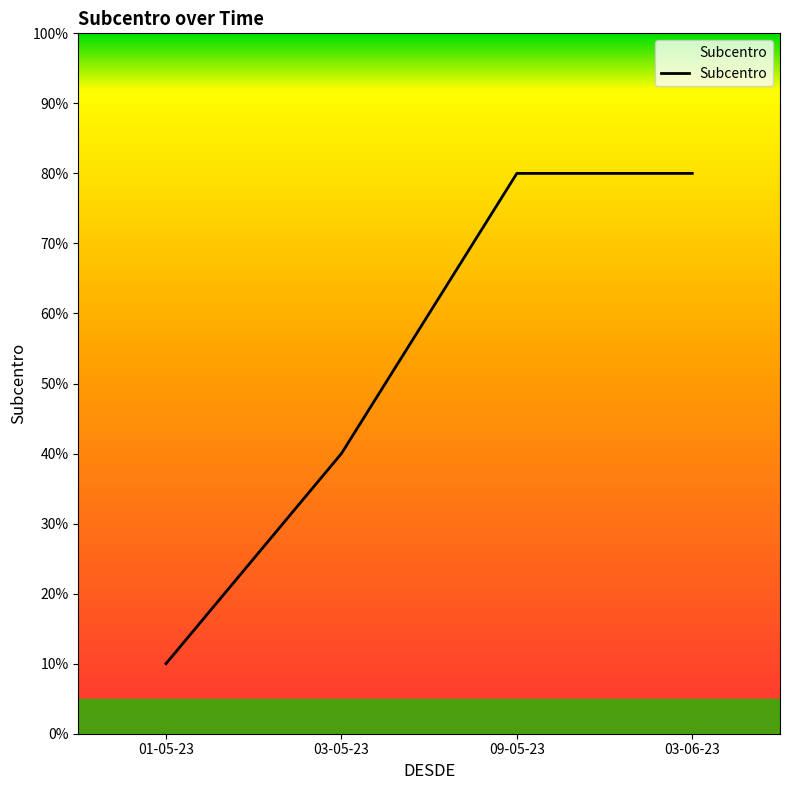

Where is the data nearest to the value 4?

03-05-23